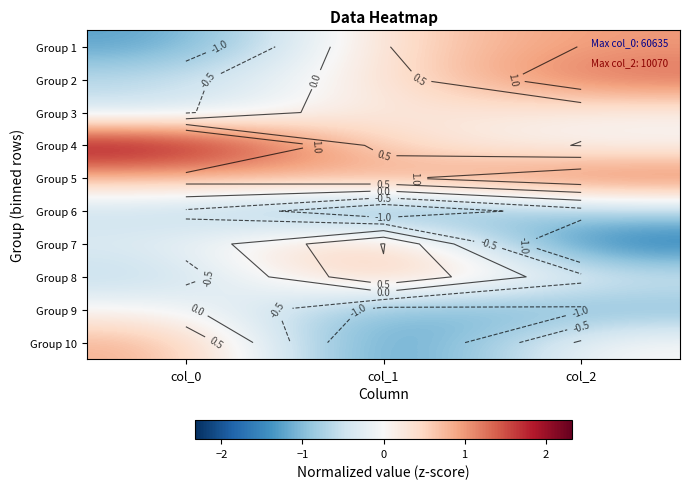

True or false: Group 9 has a value of 0.0 at col_0.

False